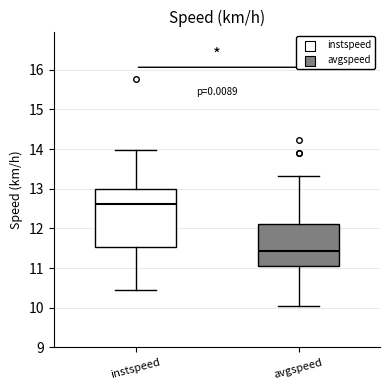

Which box's median line is the highest?

instspeed